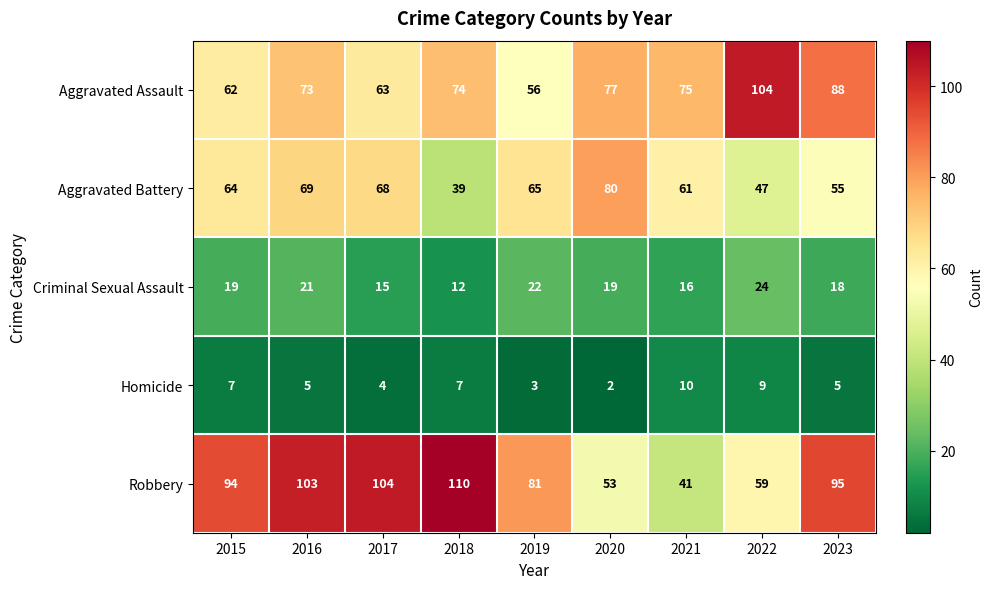

What is the sum of all Homicide values?

52